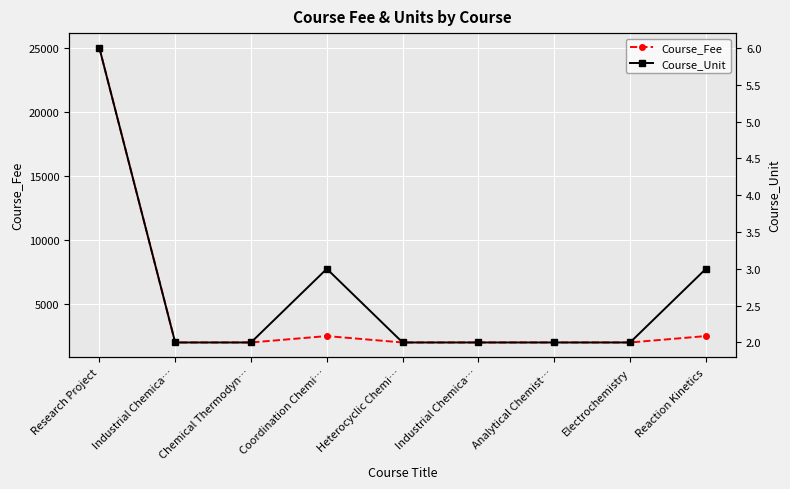

Reading left to right, extract all data points from this chart.

Course_Fee: 25000	2000	2000	2500	2000	2000	2000	2000	2500
Course_Unit: 6	2	2	3	2	2	2	2	3